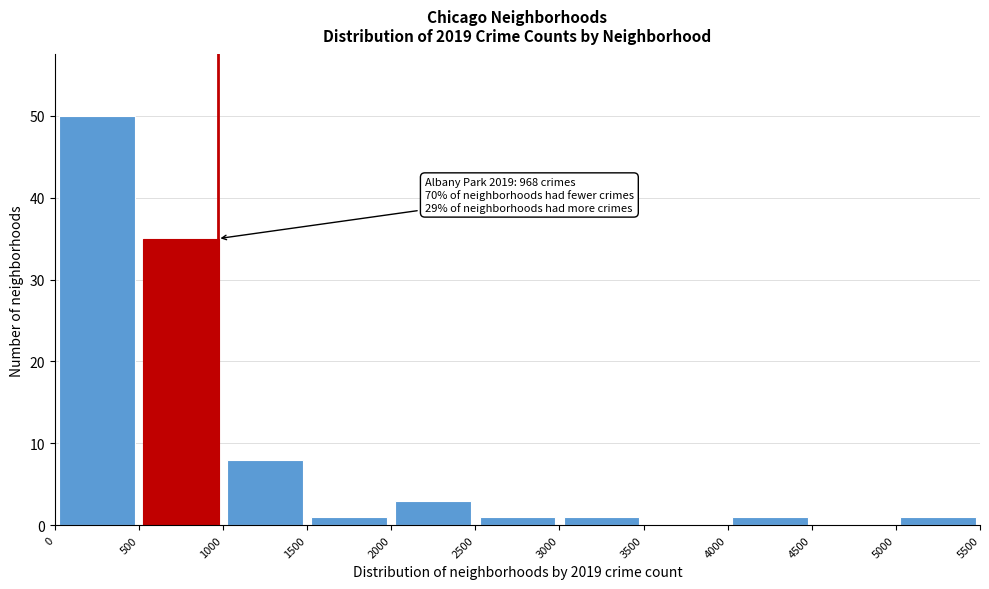

Which range on the x-axis has the tallest bar?

0 to 500